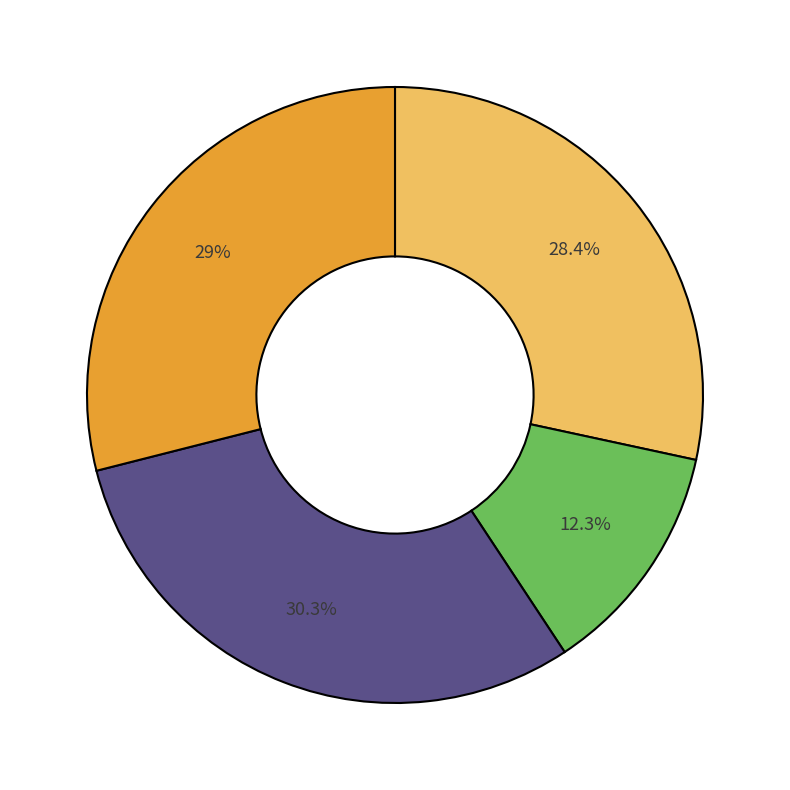

Does any single category account for the majority?

No